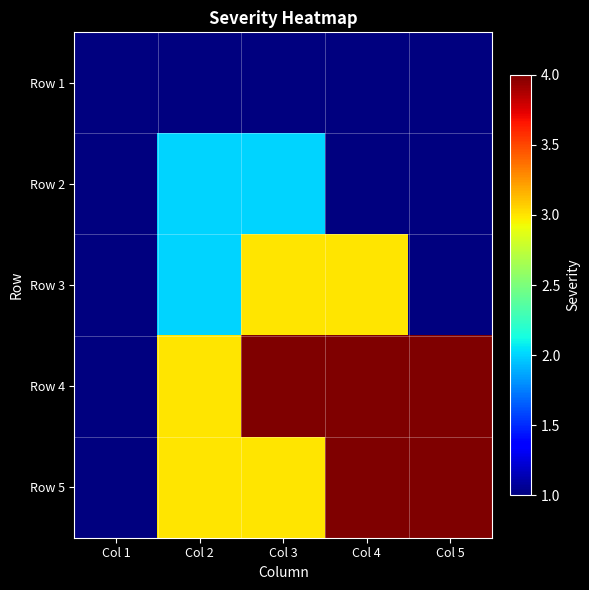

Reading left to right, transcribe all the data shown in this chart.

Row 1: Col 1=1	Col 2=1	Col 3=1	Col 4=1	Col 5=1
Row 2: Col 1=1	Col 2=2	Col 3=2	Col 4=1	Col 5=1
Row 3: Col 1=1	Col 2=2	Col 3=3	Col 4=3	Col 5=1
Row 4: Col 1=1	Col 2=3	Col 3=4	Col 4=4	Col 5=4
Row 5: Col 1=1	Col 2=3	Col 3=3	Col 4=4	Col 5=4